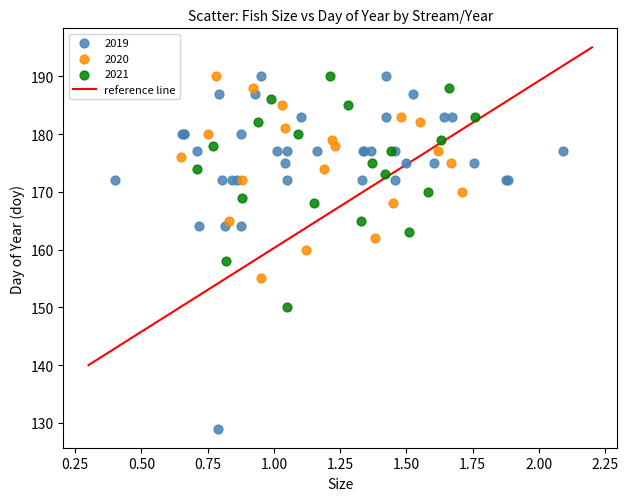

Which series has the largest Y range (max minus min)?

2019